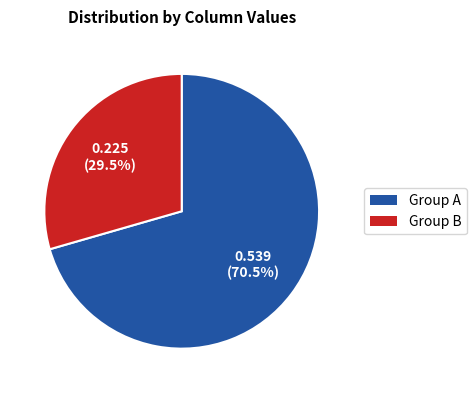

How many segments does this pie chart have?

2